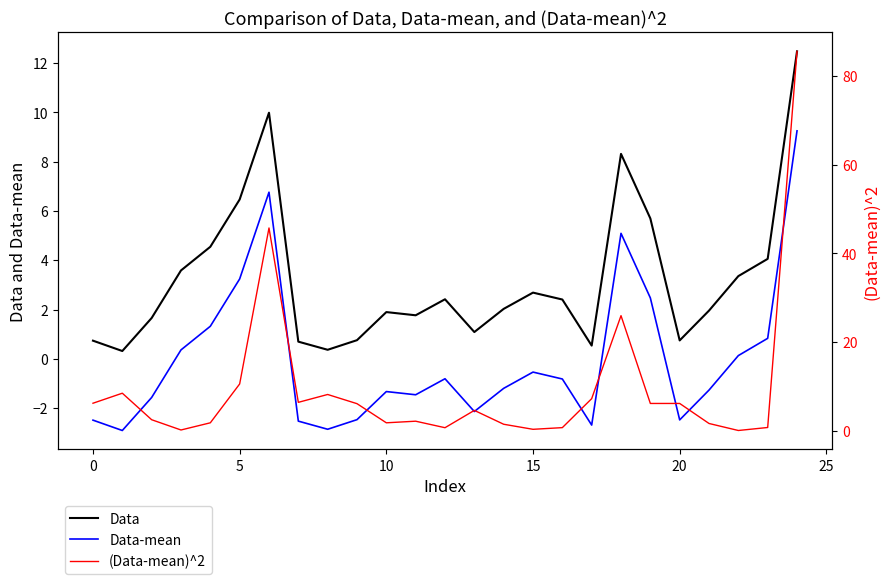

True or false: Data-mean and Data intersect in this chart.

False